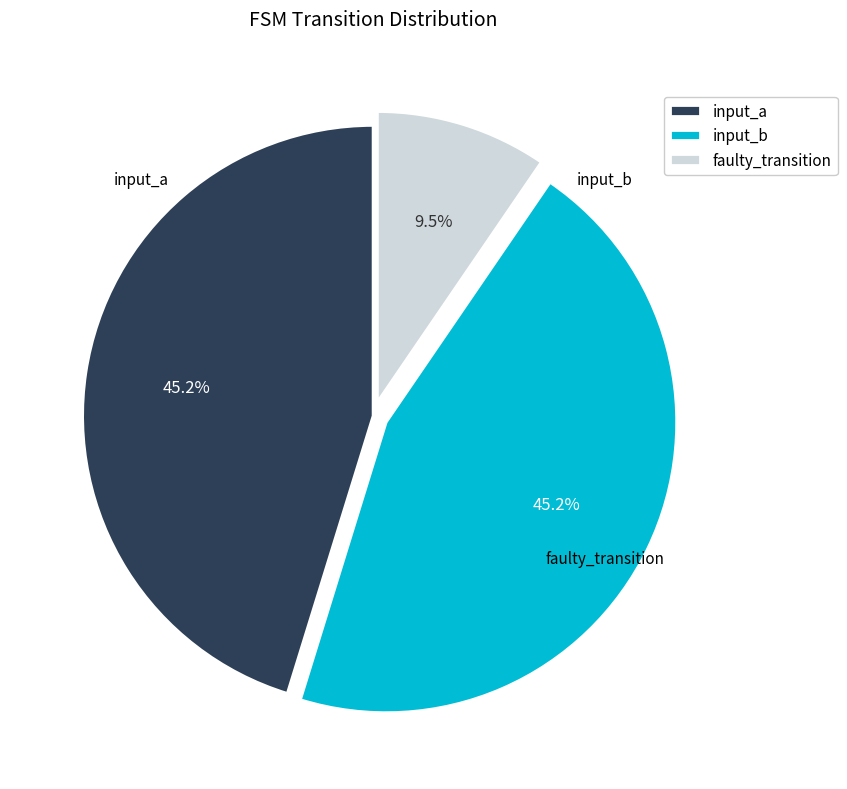

How many segments does this pie chart have?

3